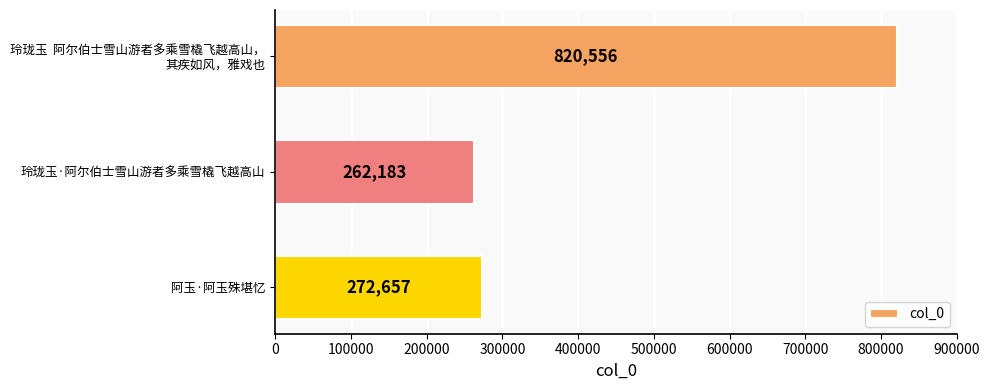

What is the value of the 2nd bar from the top?

262183